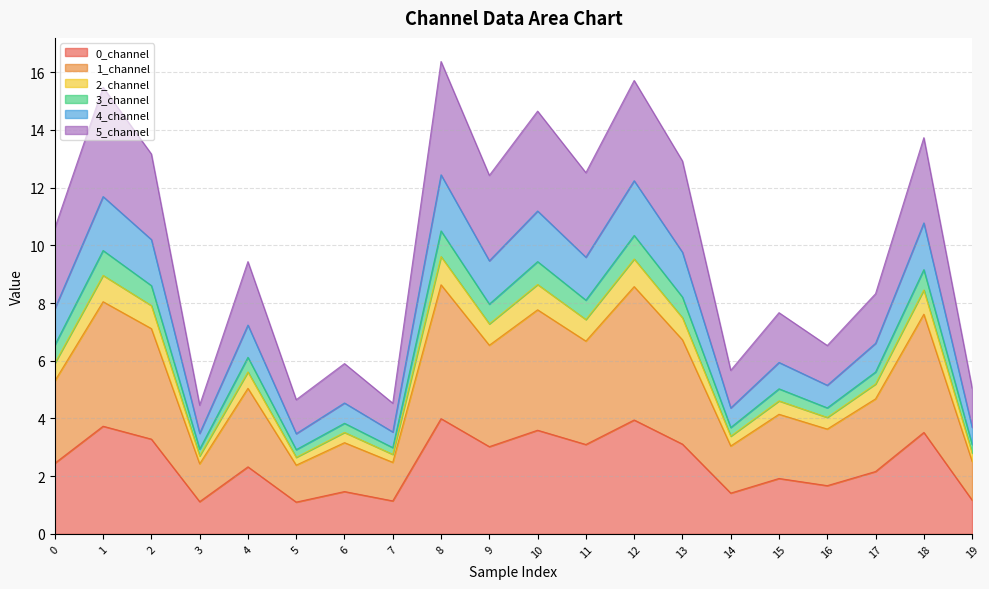

What is the lowest value of the 0_channel series?

1.1